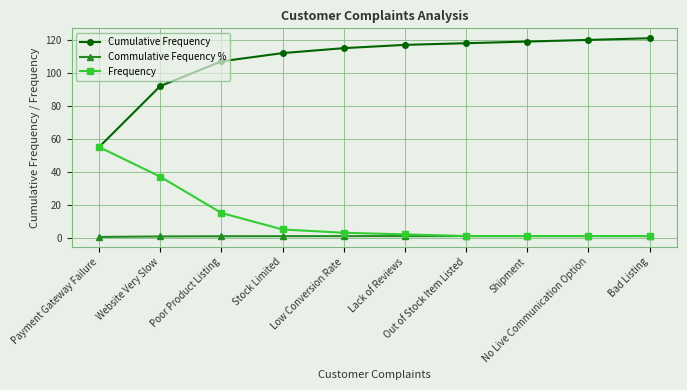

True or false: Commulative Fequency % and Cumulative Frequency intersect in this chart.

False